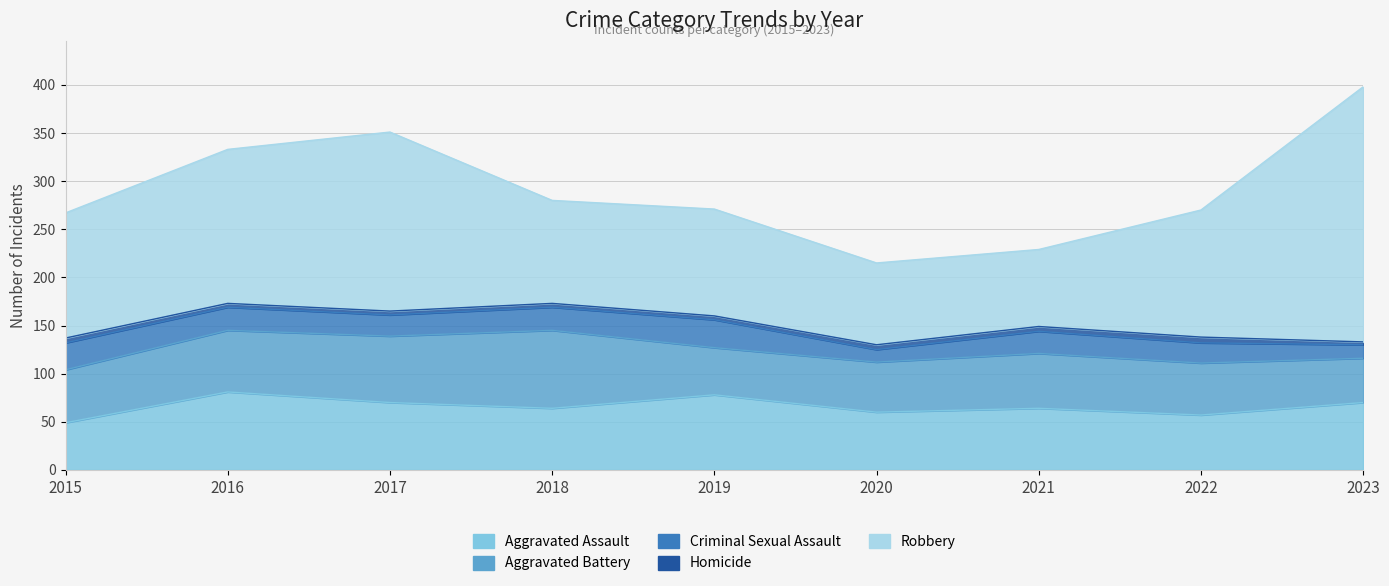

Which has a higher value, 2022 or 2016?

2016